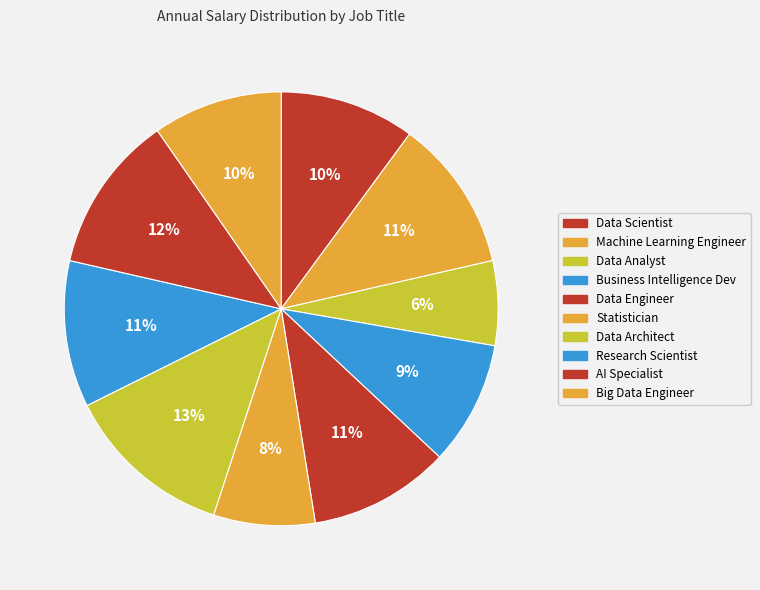

What is the largest slice in the pie chart?

Data Architect